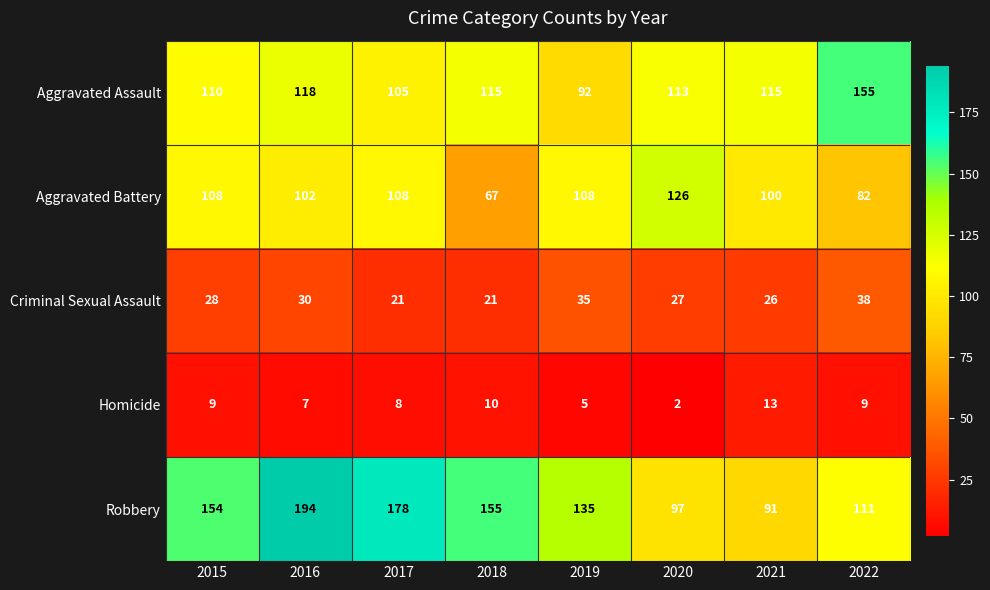

What is the spread (max minus min) of values at 2015?

145